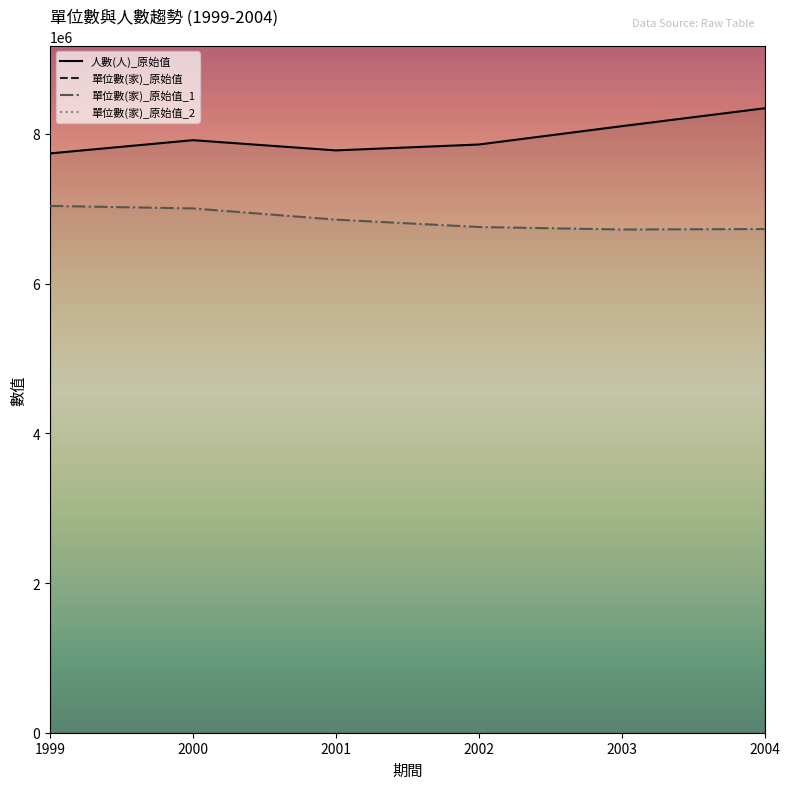

Reading right to left, list all the values displayed in this chart.

單位數(家)_原始值: 2004=12512890.5	2003=12068466.0	2002=11796059.9	2001=11645886.6	2000=11608671.3	1999=11392029.7
人數(人)_原始值: 2004=8341927.0	2003=8102570.0	2002=7857842.0	2001=7779127.0	2000=7915789.0	1999=7738971.0
單位數(家)_原始值_1: 2004=6728606.1	2003=6722306.4	2002=6755963.4	2001=6854309.6	2000=7004103.8	1999=7037877.5
單位數(家)_原始值_2: 2004=12160535.8	2003=11567378.8	2002=11205819.4	2001=10953175.9	2000=10872539.0	1999=10588116.7